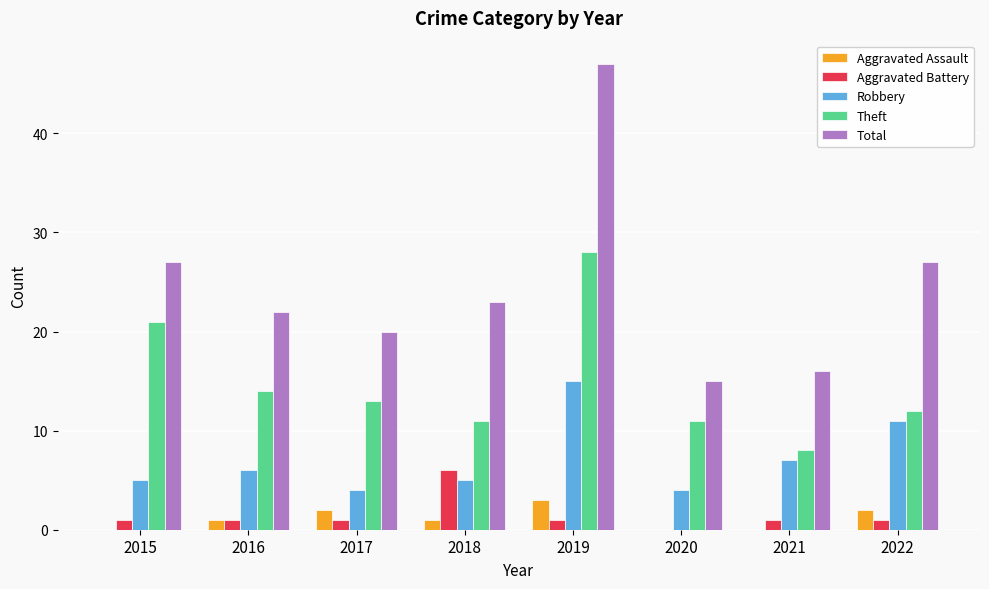

Which series has the widest spread of values?

Total